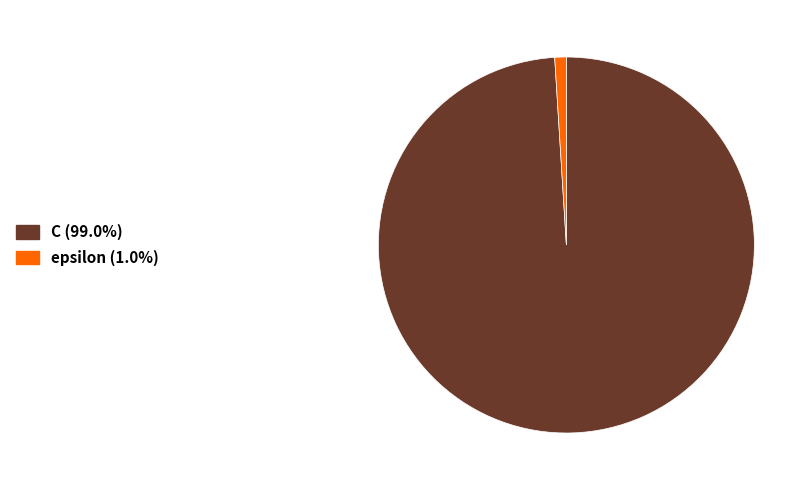

Which slice is the smallest?

epsilon